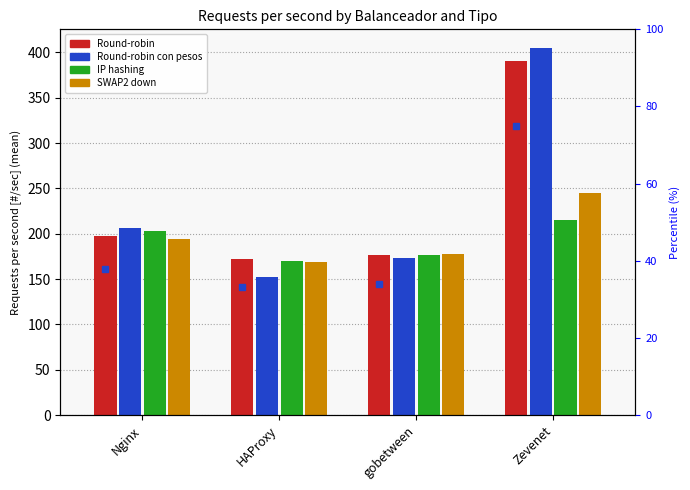

What is the value of the SWAP2 down bar at the 4th from the left?

245.0